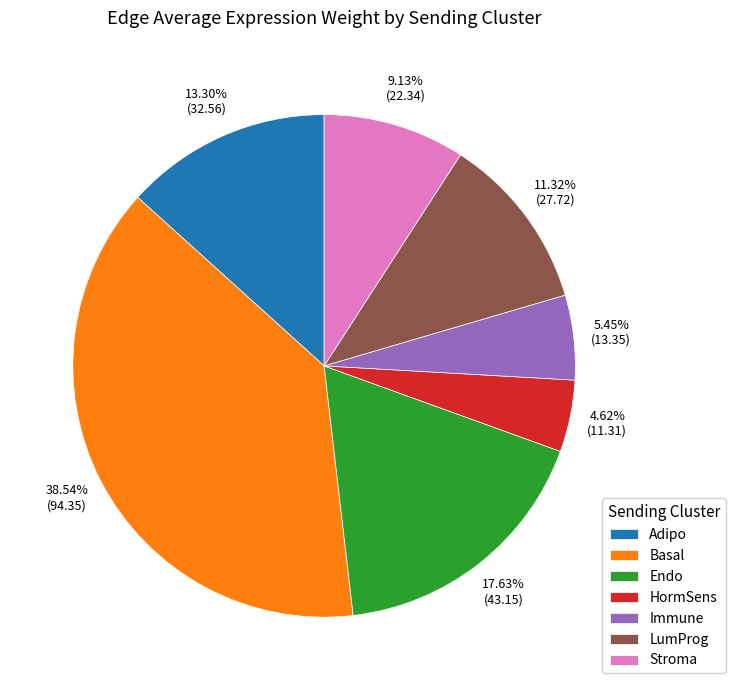

Is it true that Endo is 29% of the pie?

False